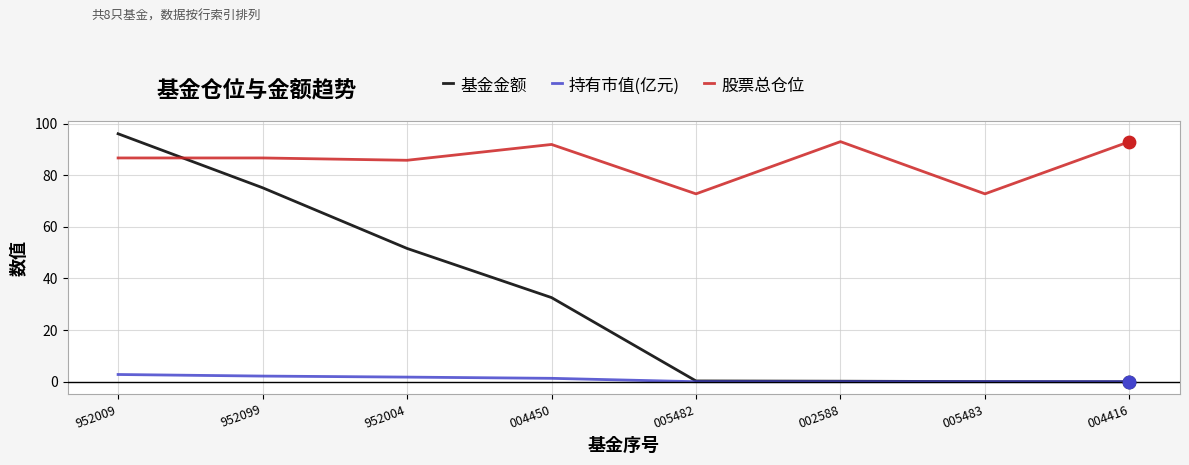

What are all the series names shown in the legend?

基金金额, 持有市值(亿元), 股票总仓位